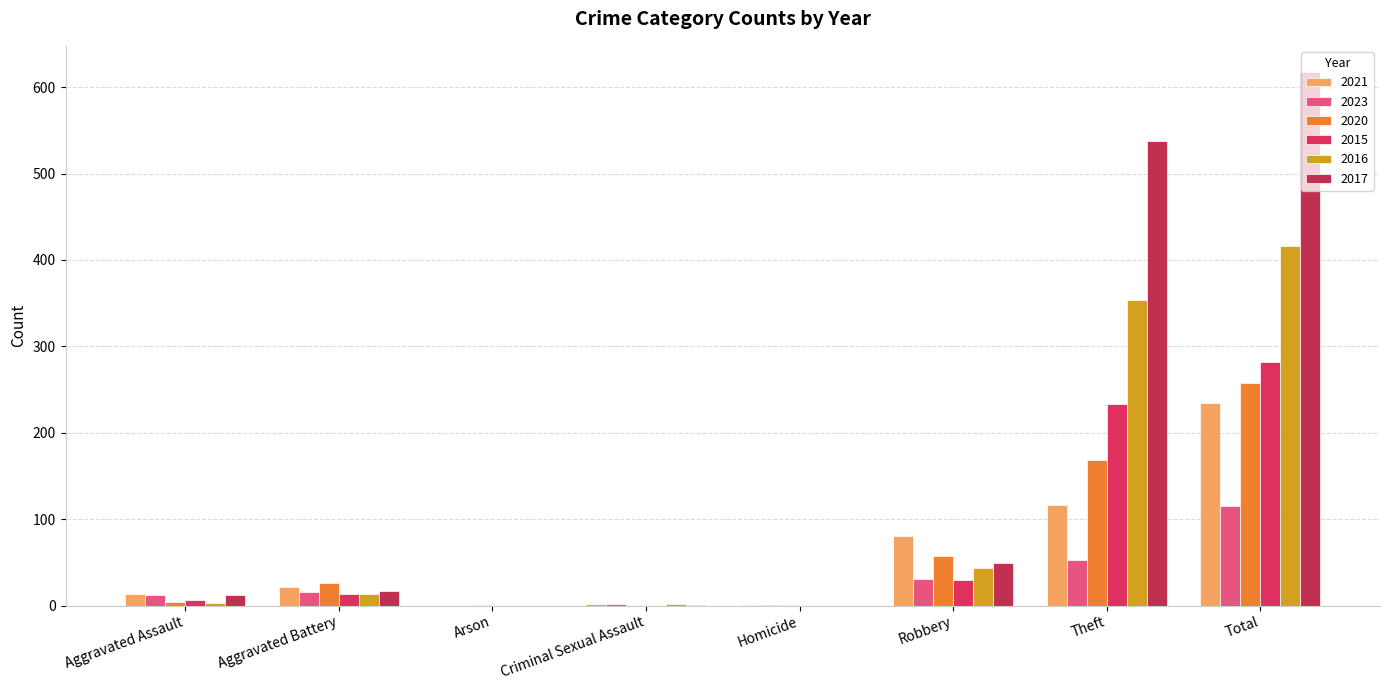

How many groups of bars are there?

8